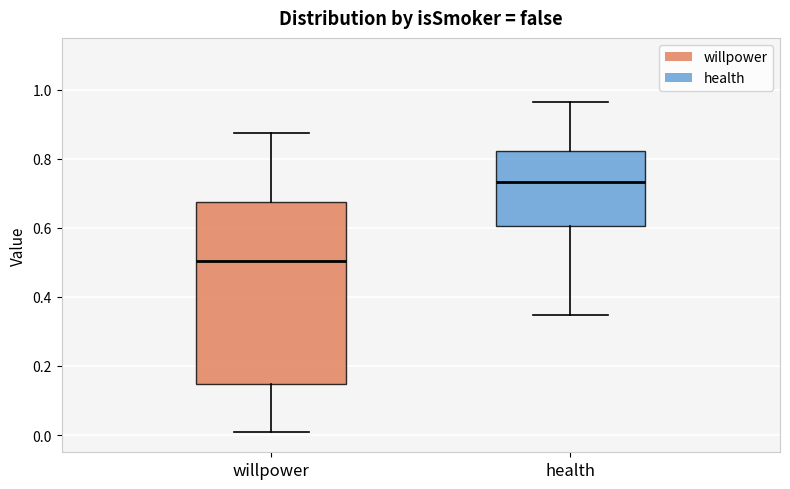

Reading left to right, read every box against the y-axis: the position of its median line, the range the box covers, and the ends of its whiskers. The values are not printed on the chart, so give them approximately, as read against the axis.

willpower: median 0.50, box 0.14 to 0.68, whiskers 0.00 to 0.88
health: median 0.74, box 0.60 to 0.82, whiskers 0.34 to 0.96